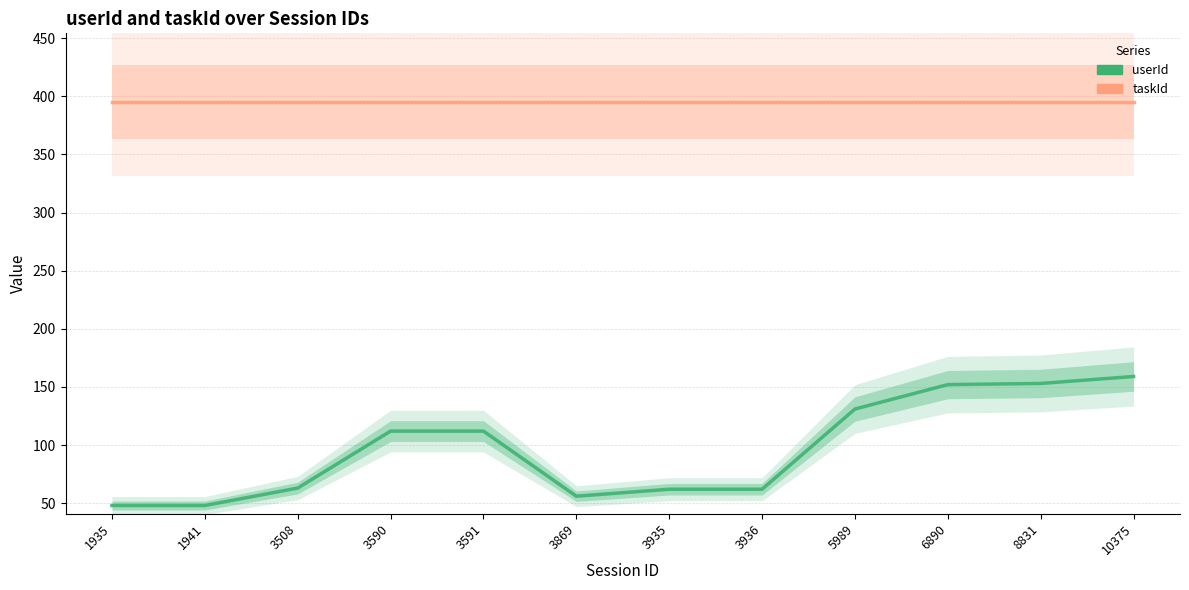

Which has a higher value, 8831 or 3590?

8831